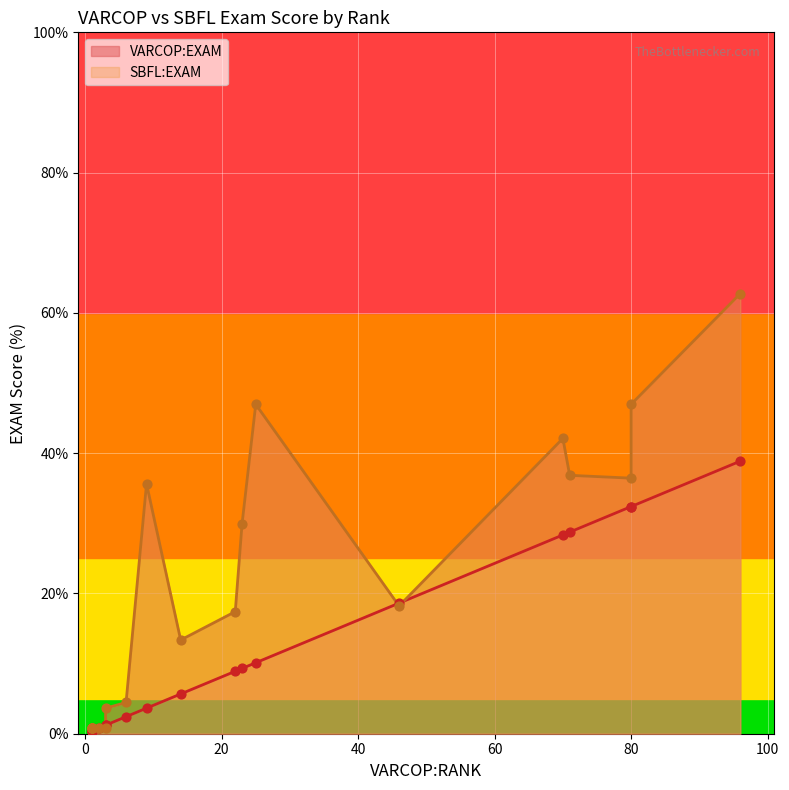

Which series contains the lowest Y value?

VARCOP:EXAM